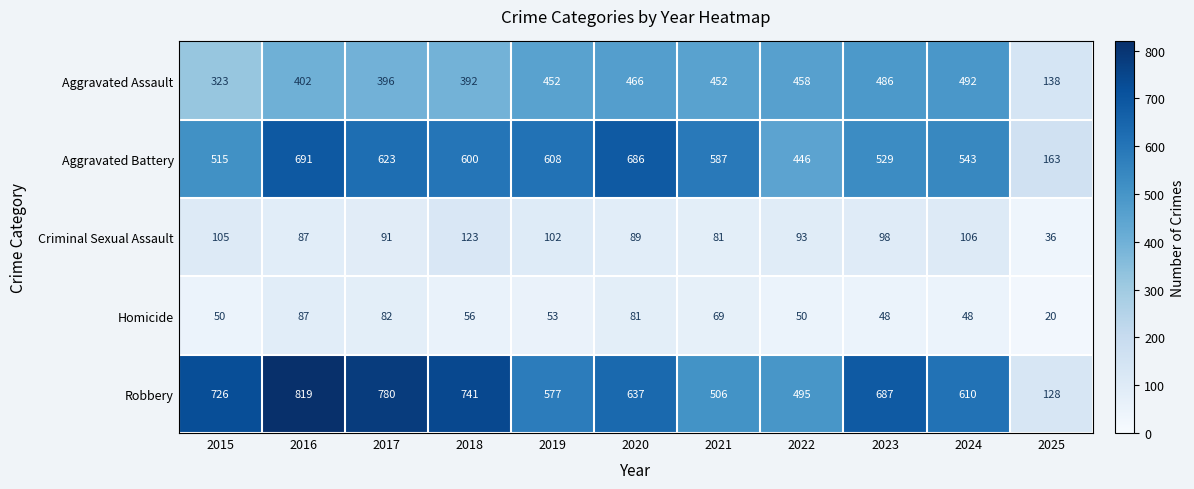

Which series has the largest total across all categories?

Robbery